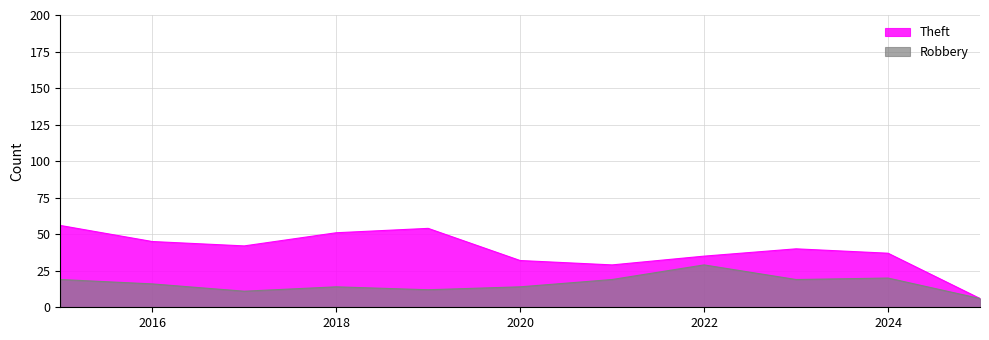

What is the sum of all Robbery values?

179